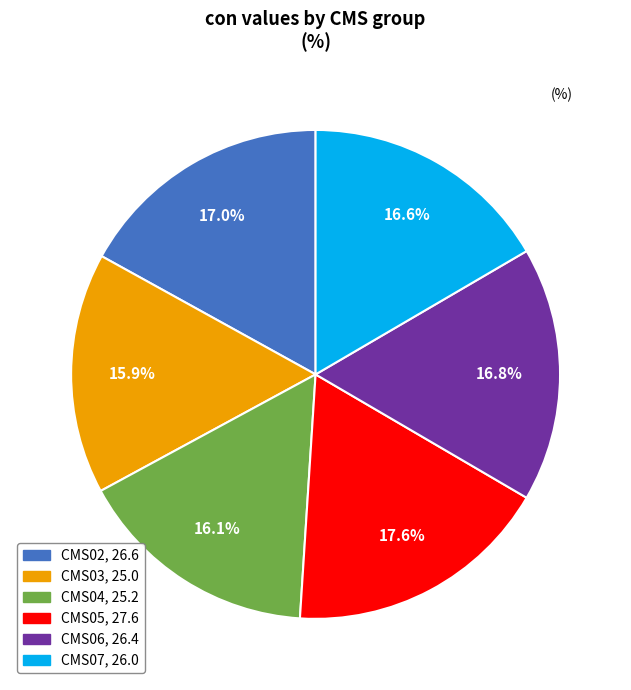

The CMS02 slice represents 10% of the pie. True or false?

False